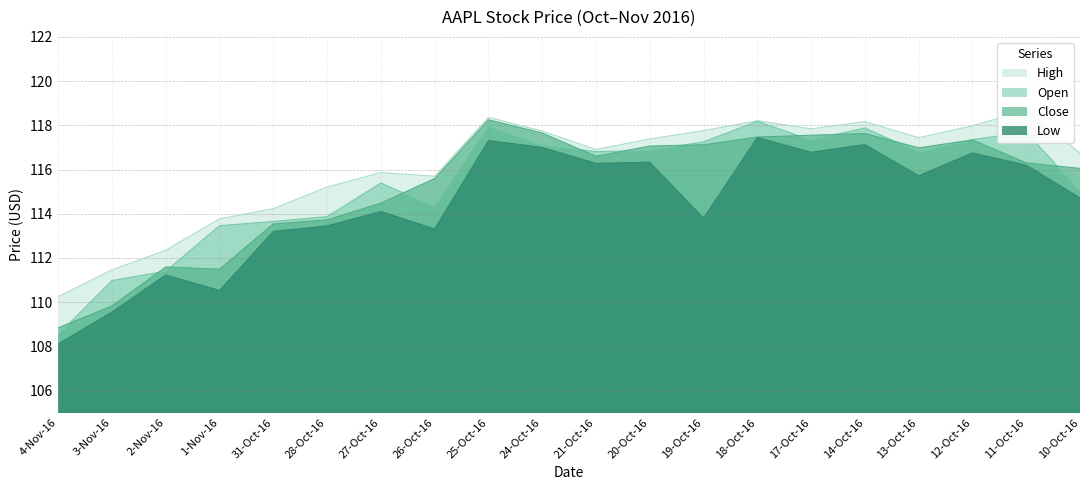

In High, how many points are higher than both neighbors (excluding endpoints)?

5